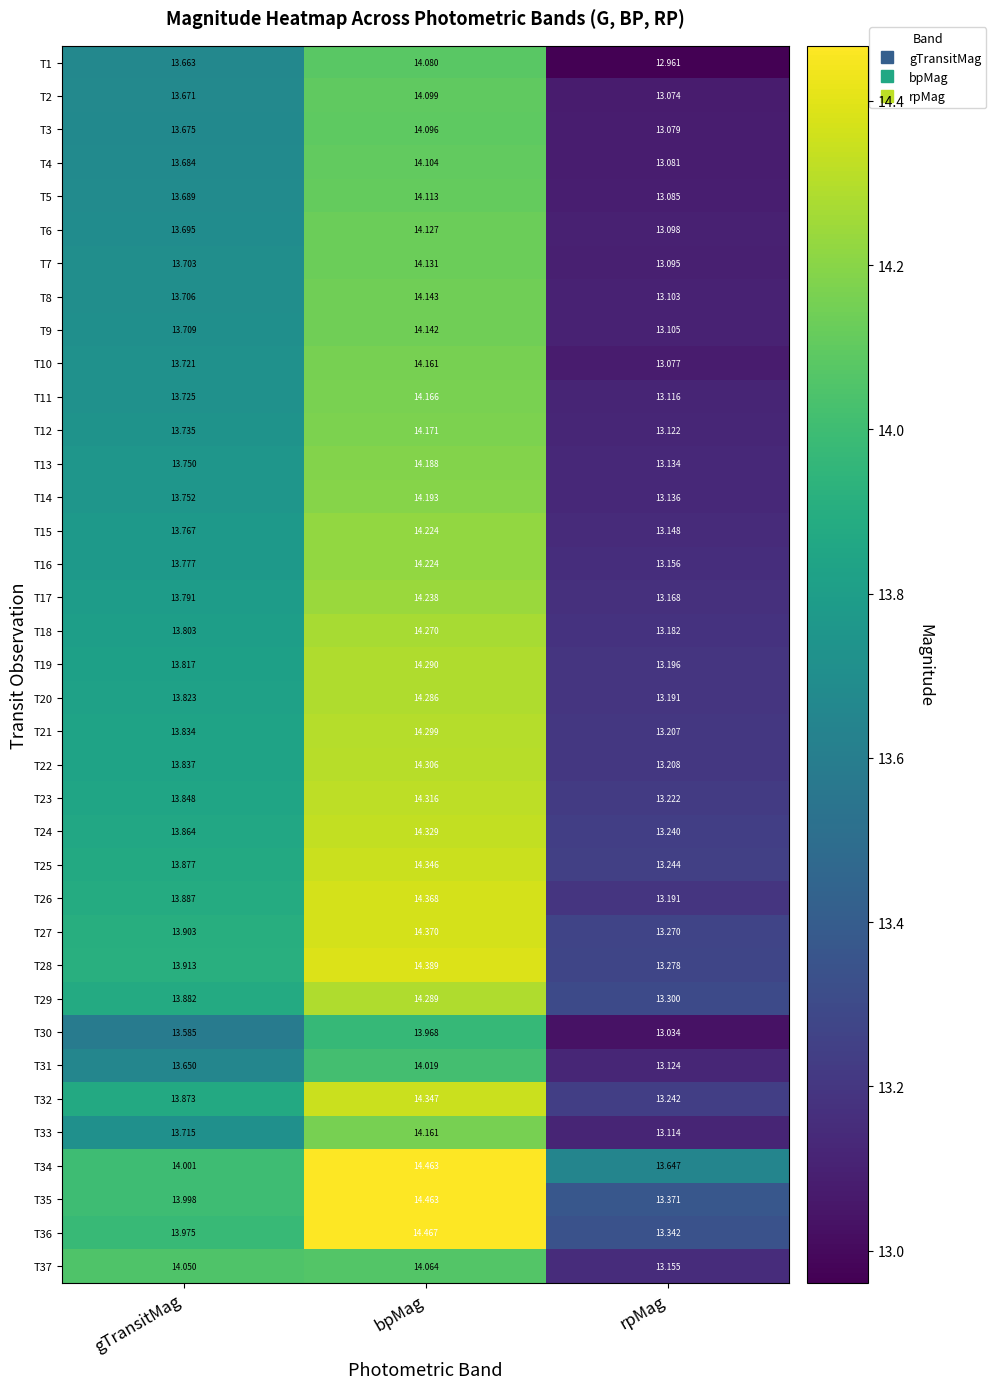

At which label is T2 closest to 13?

rpMag